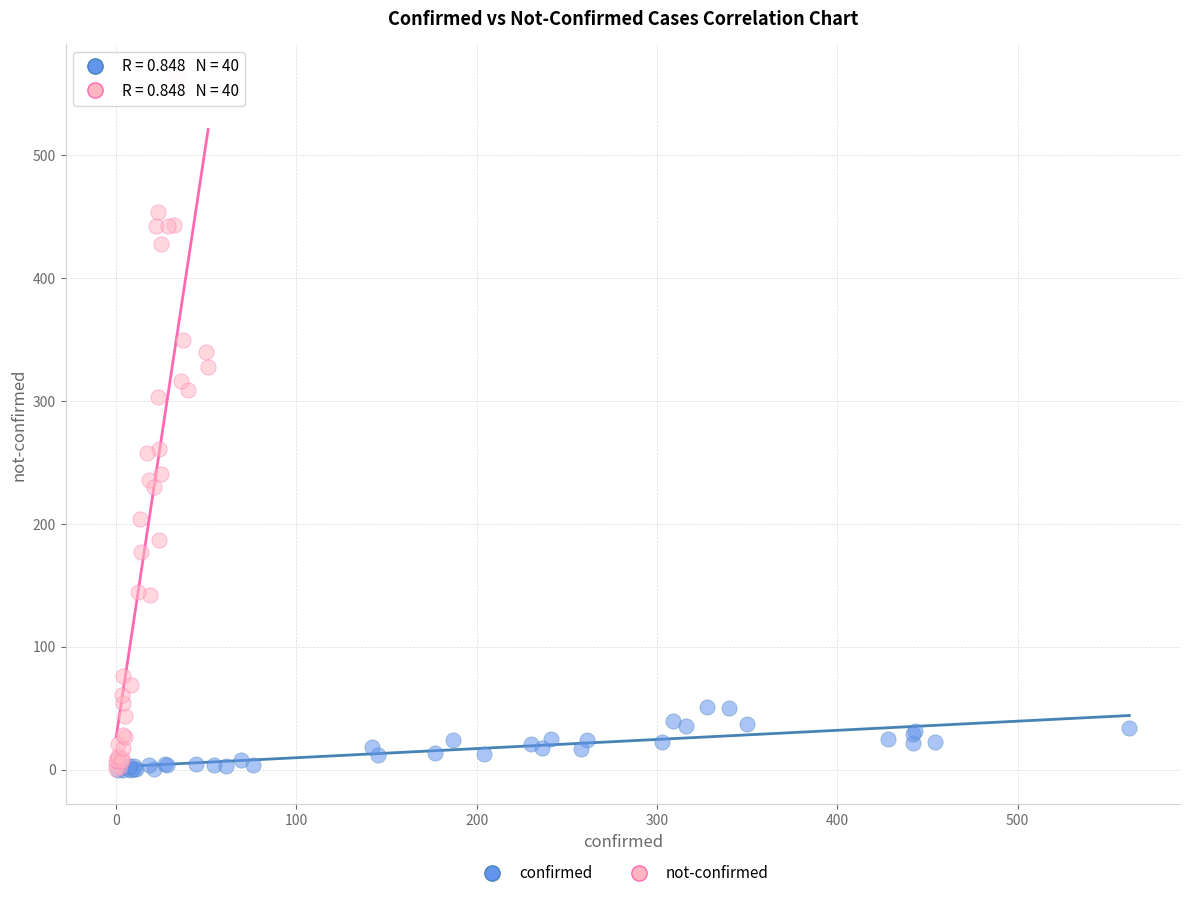

Which series contains the highest Y value?

not-confirmed